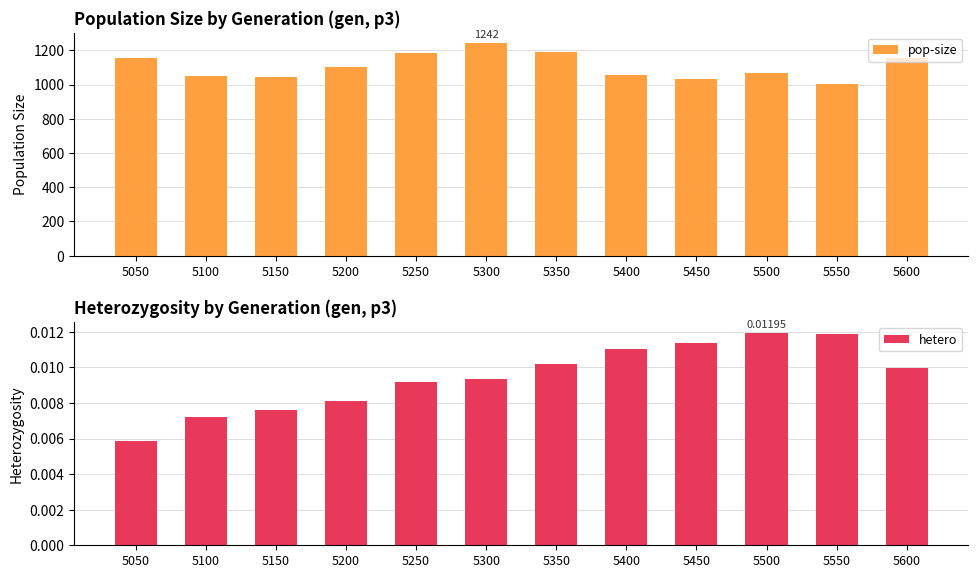

How many bars are there in each group?

2